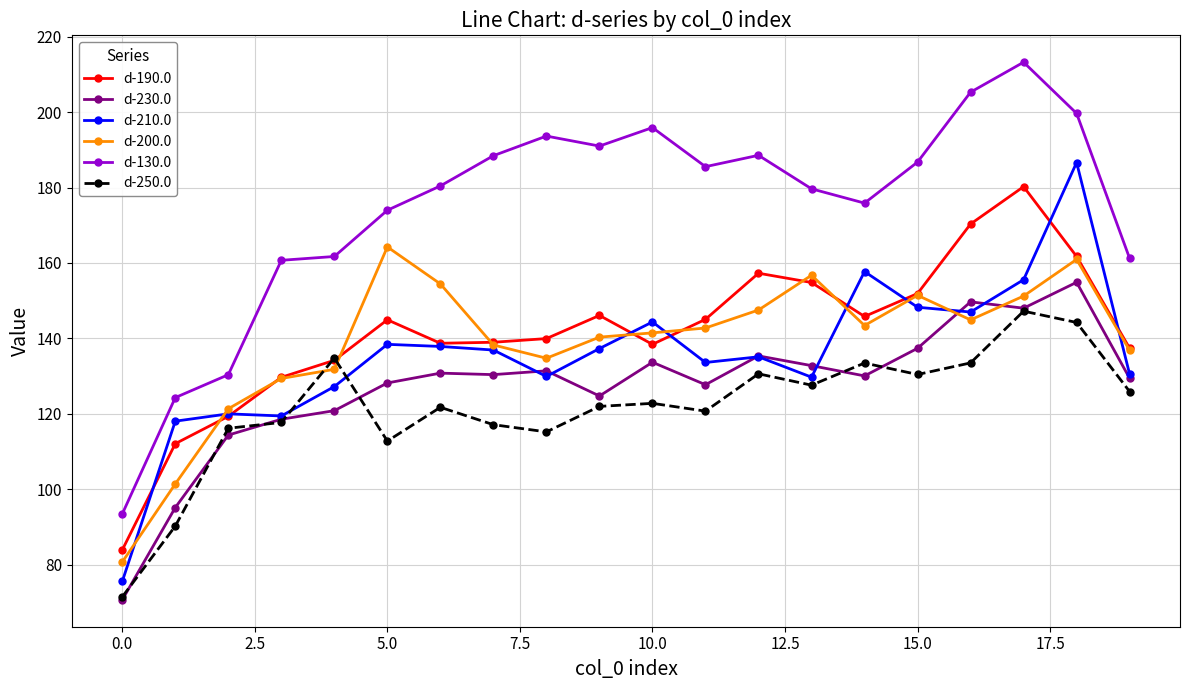

What is the value of the d-190.0 point at the 1st from the left?

83.9